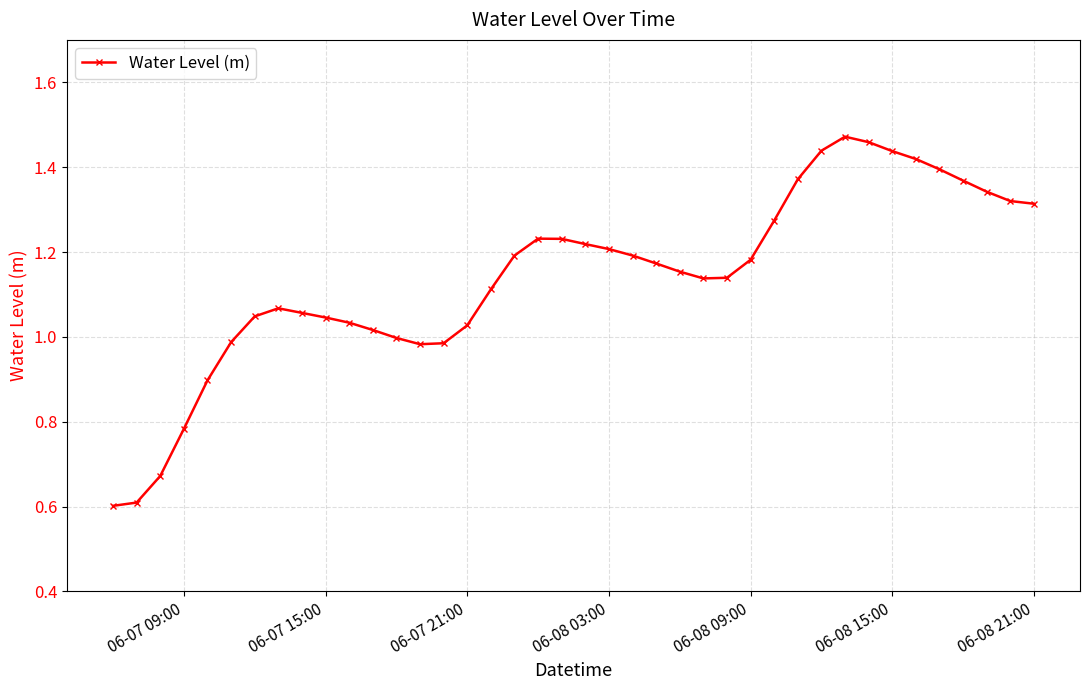

True or false: there are more than 2 points higher than both neighbors.

True